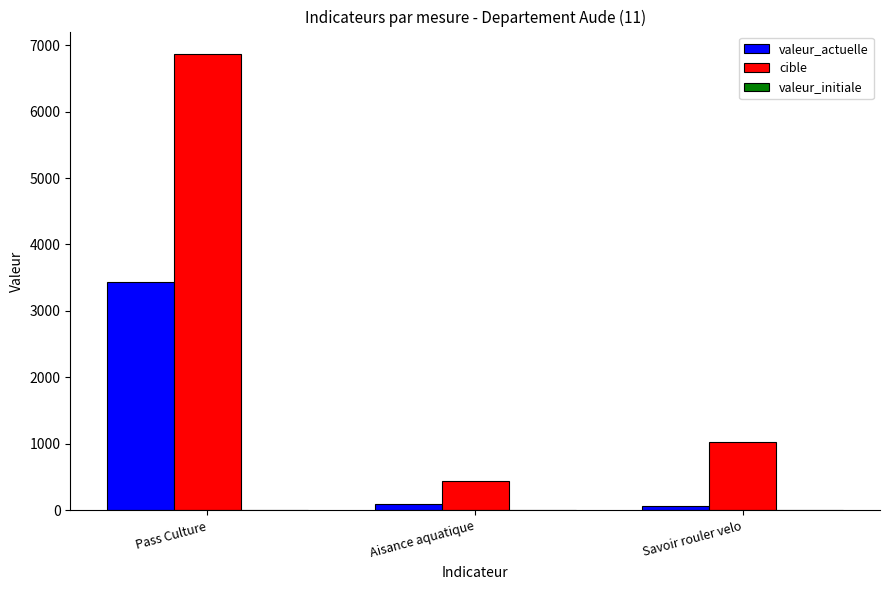

What is the sum of the valeur_actuelle values at Pass Culture and Aisance aquatique?

3533